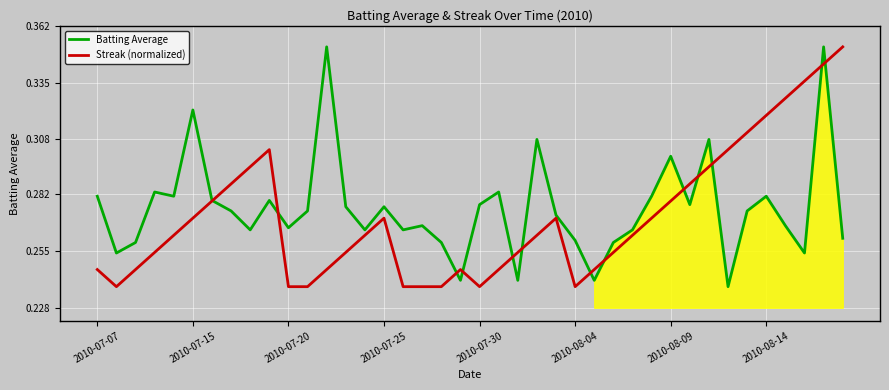

True or false: Batting Average and Streak (normalized) cross at least once.

True